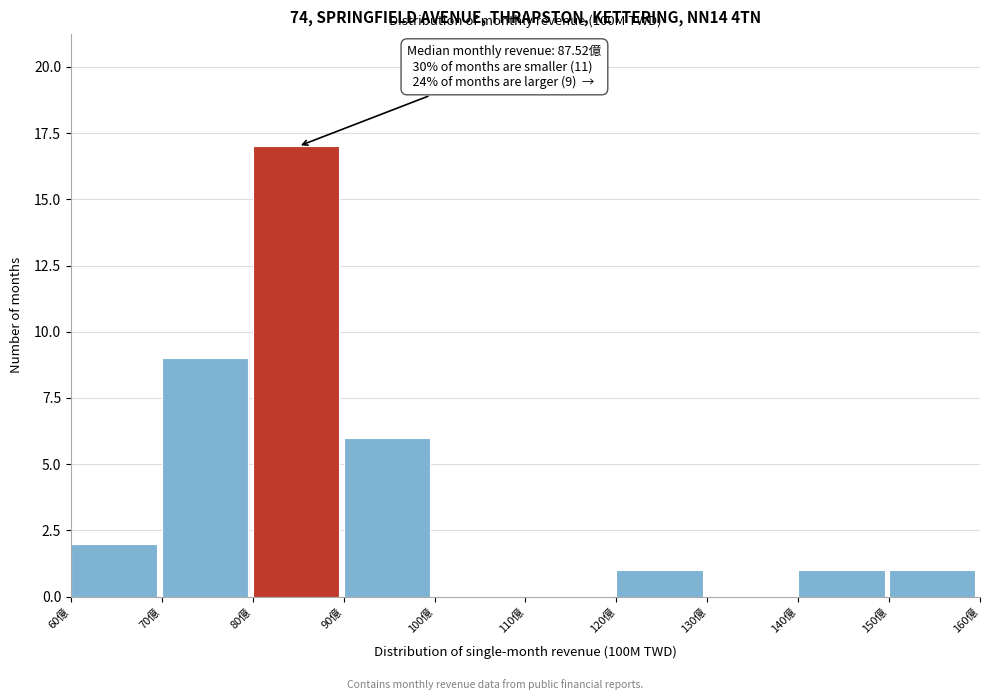

Over which range of the x-axis is the bar tallest?

80 to 90